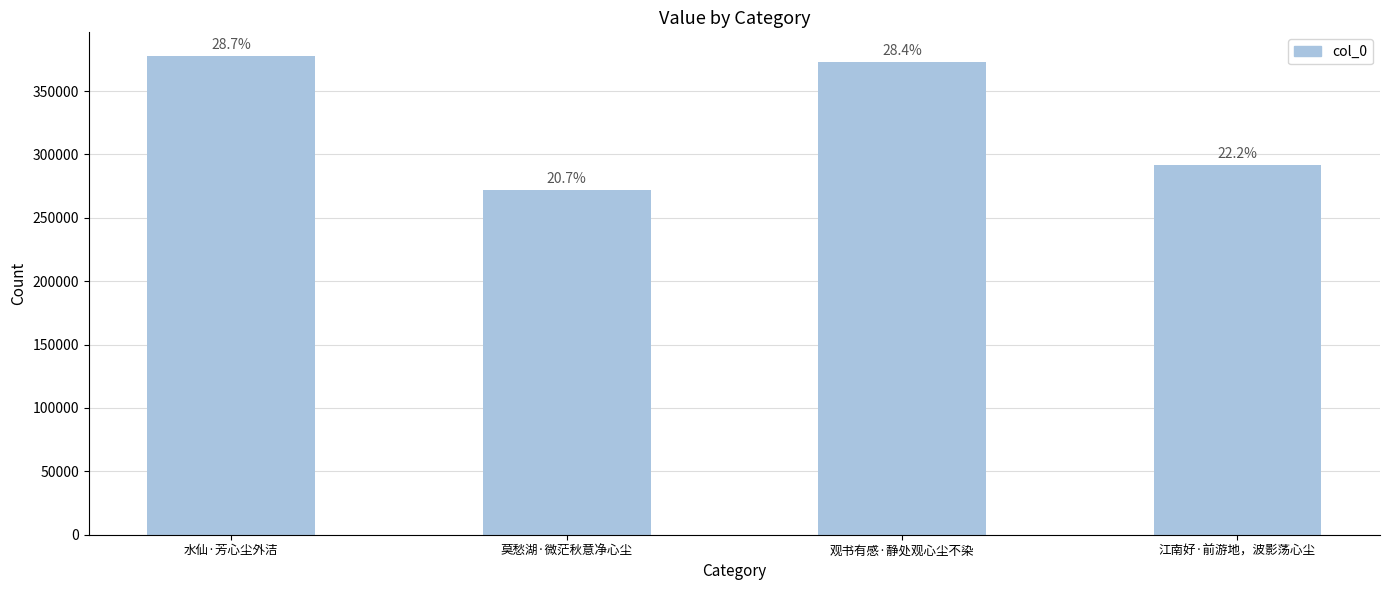

Is it true that the value at 观书有感·静处观心尘不染 is 75847?

False